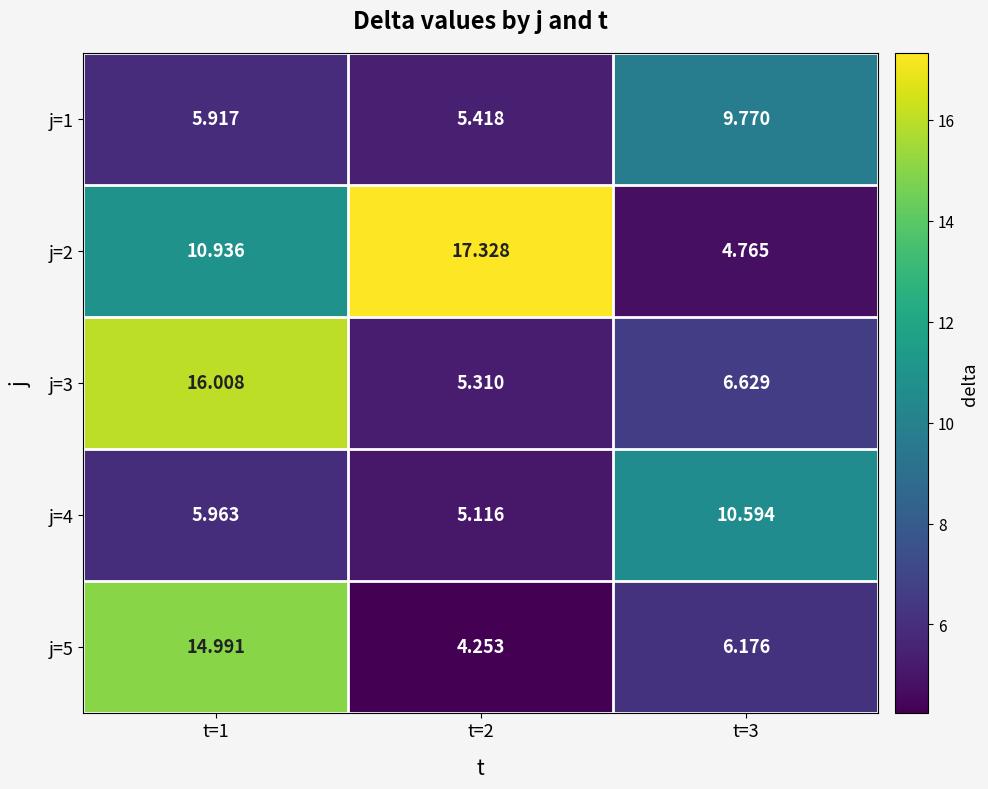

Is the value of j=4 at t=3 greater than the value of j=5 at t=2?

Yes